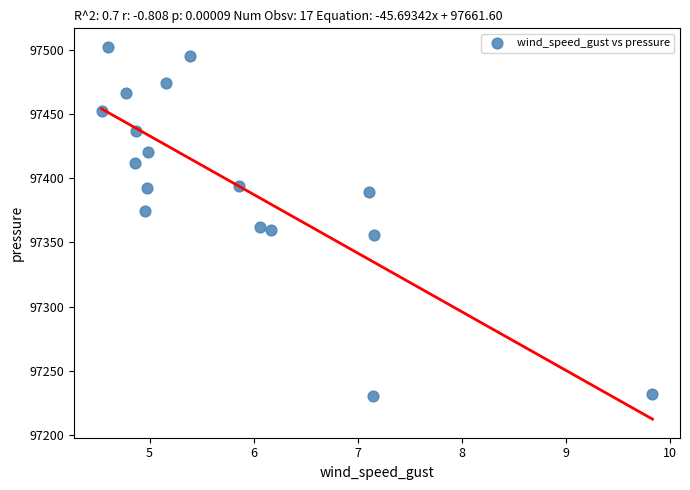

What is the range of X values (max minus min)?

5.3